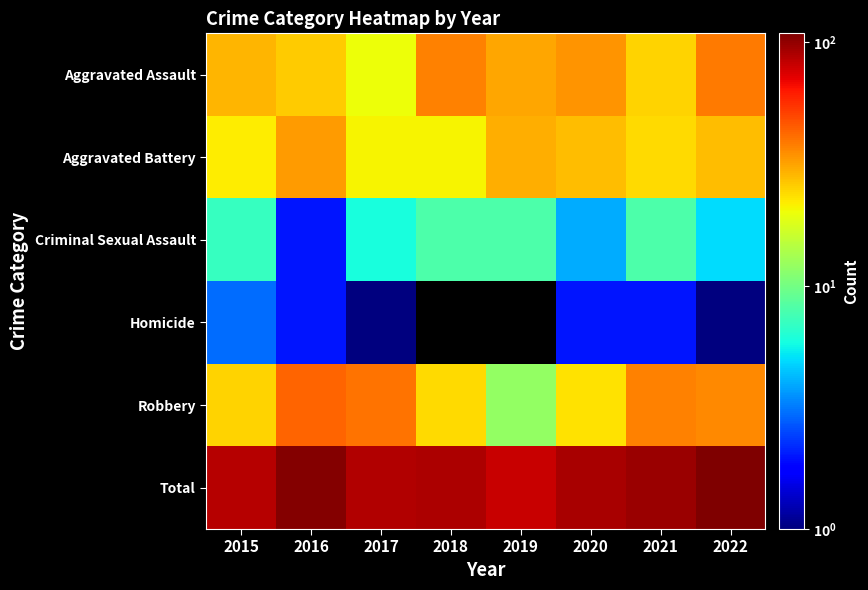

Between 2016 and 2021, which series saw the biggest shift?

Total